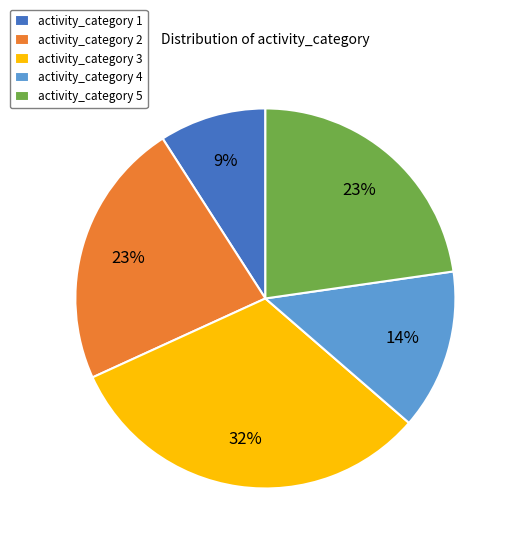

To the nearest percent, what is the average slice percentage?

20%